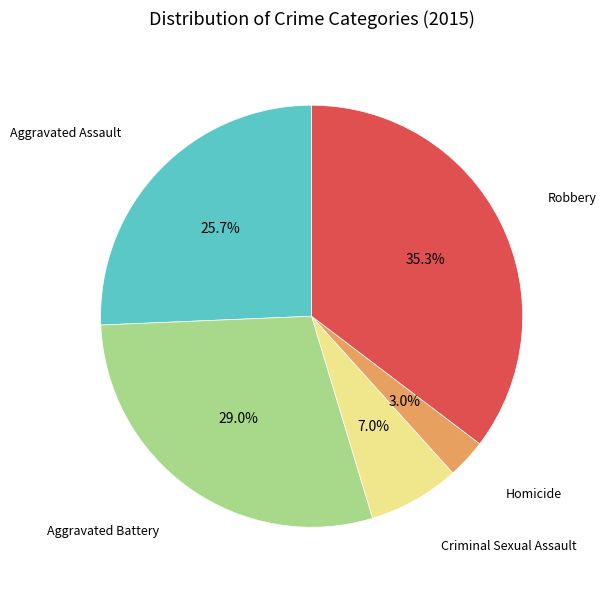

Which category has the biggest portion of the pie?

Robbery